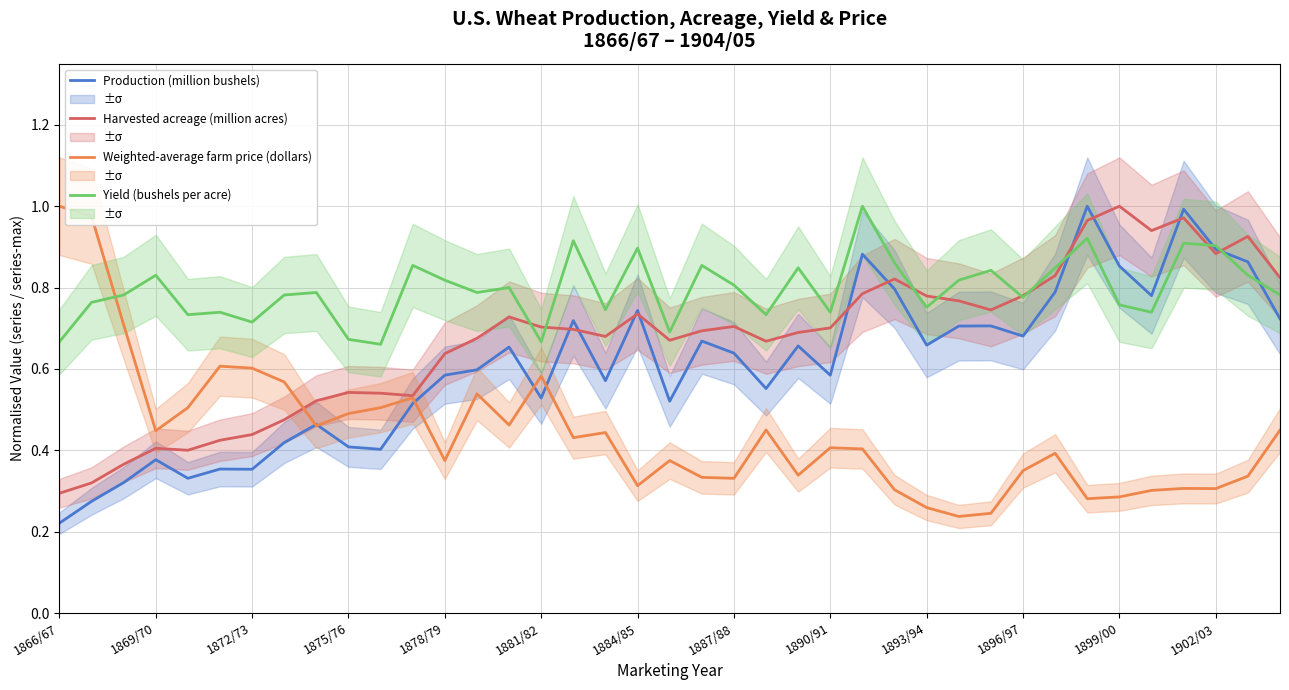

After their last crossing, which series has the higher values: Yield (bushels per acre) or Production (million bushels)?

Yield (bushels per acre)